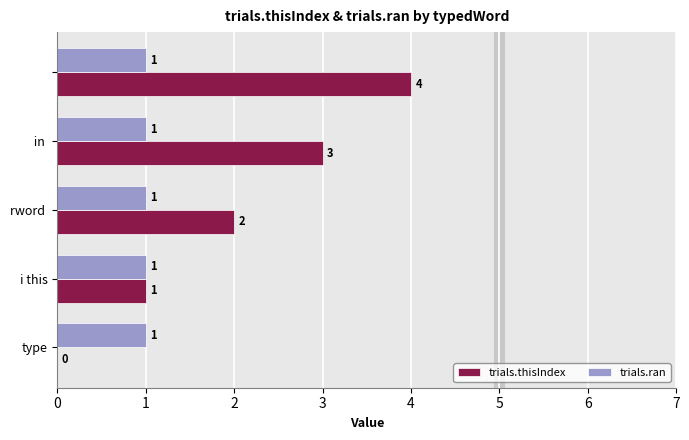

What is the sum of all trials.thisIndex values?

10